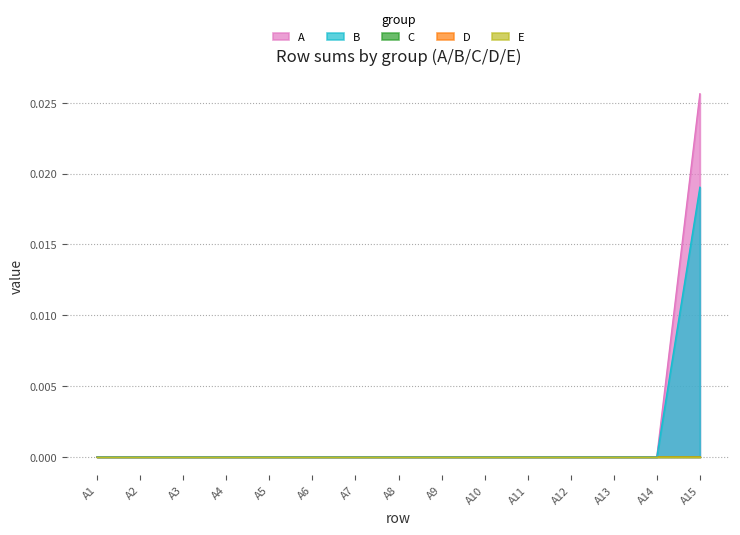

How many distinct data groups are displayed?

5